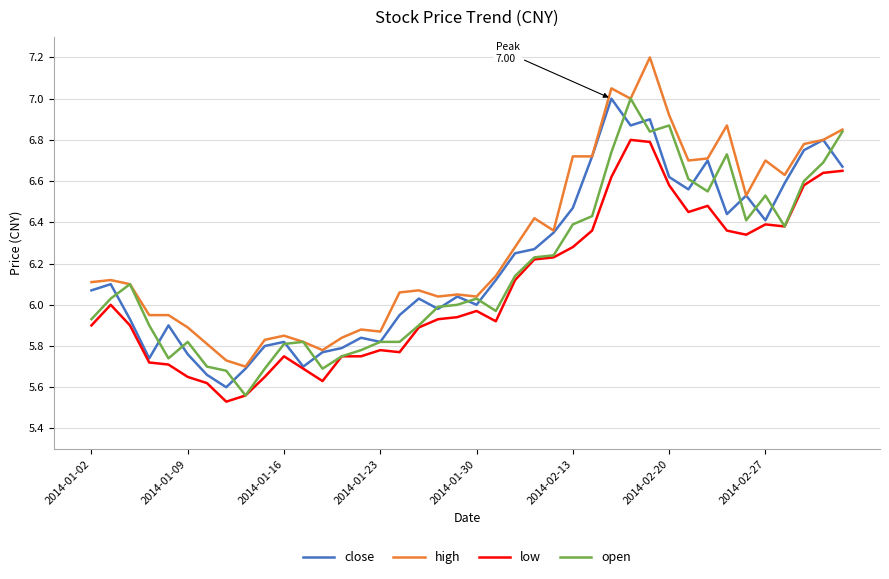

What is the greatest value displayed?

7.2